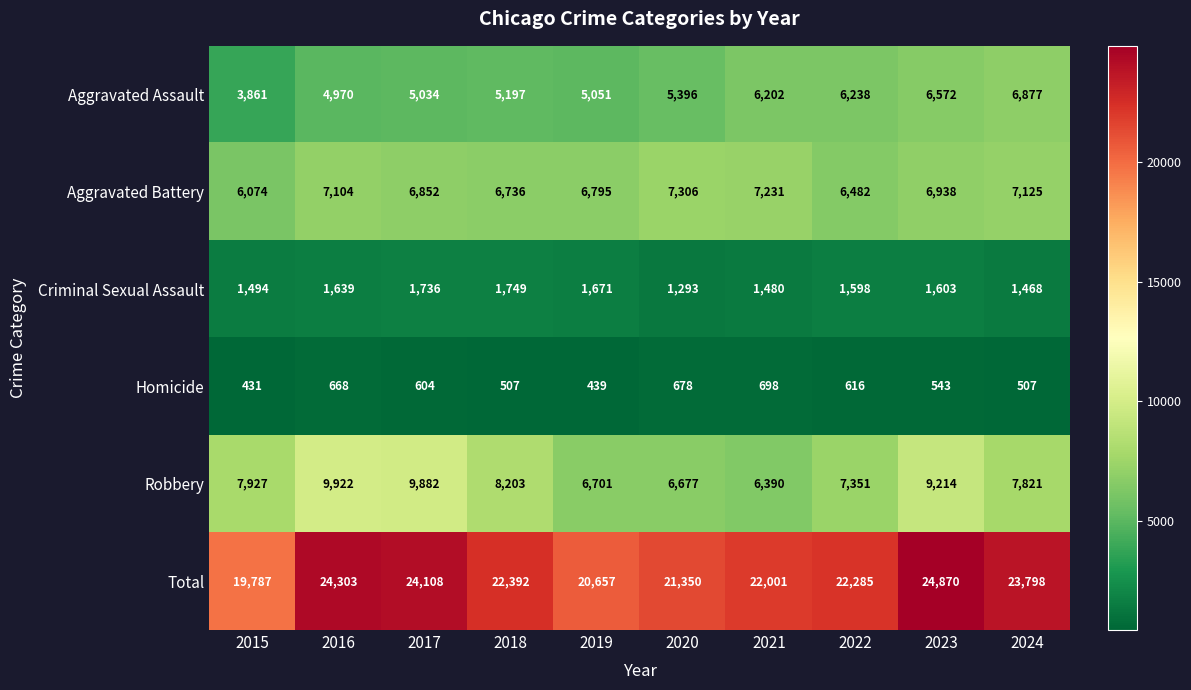

What is the highest value of the Robbery series?

9922